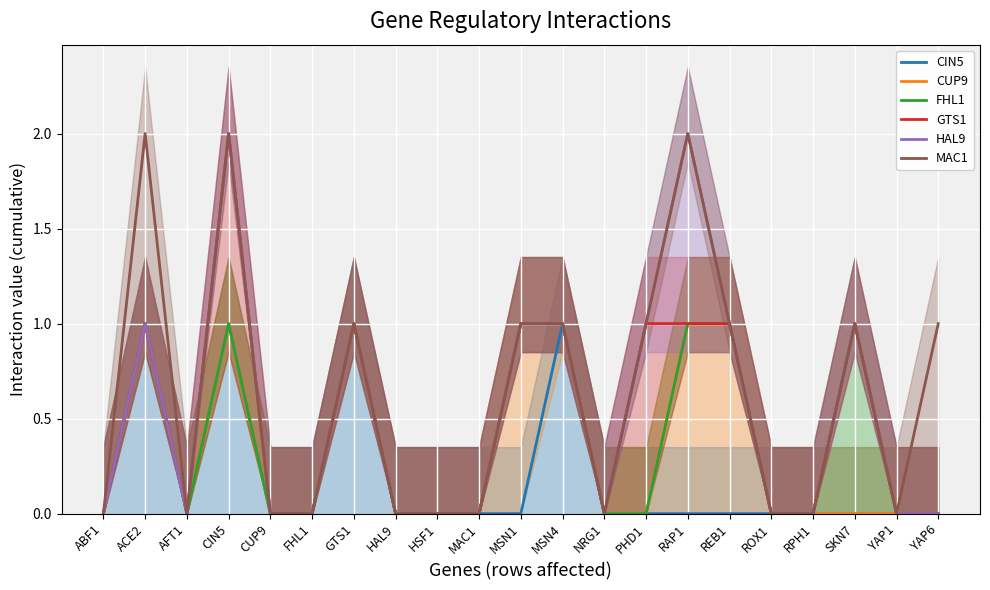

Which series has the largest range (max minus min)?

GTS1